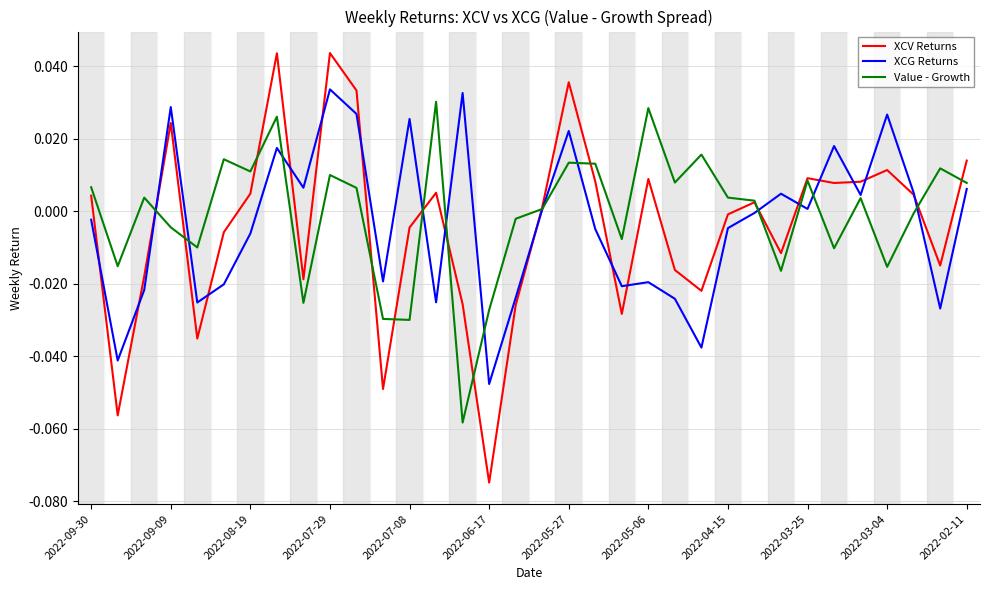

Which series has the widest spread of values?

XCV Returns